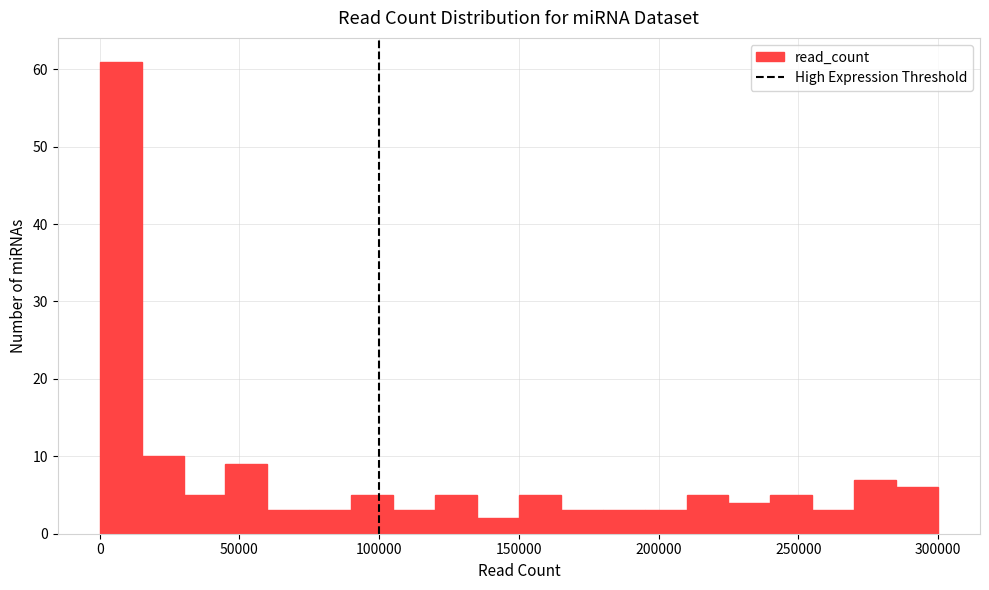

Read against the x-axis, roughly where is the centre of the tallest bar?

10000